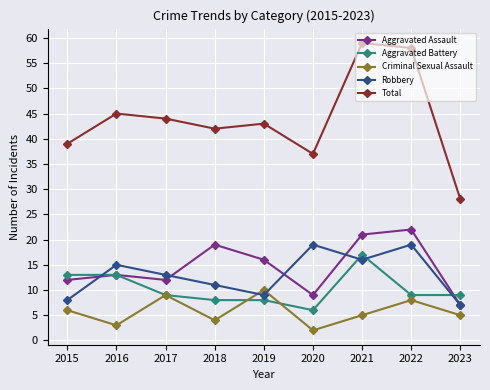

Where is the first local minimum for Aggravated Assault?

2017